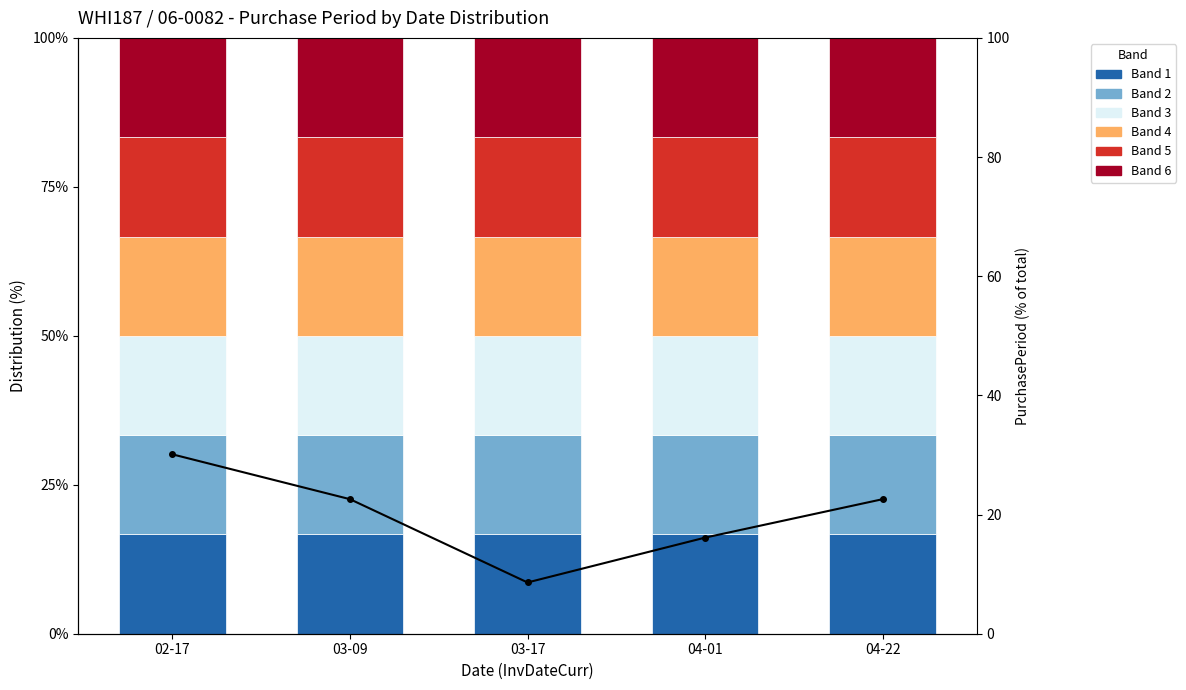

What is the average value?

20.0